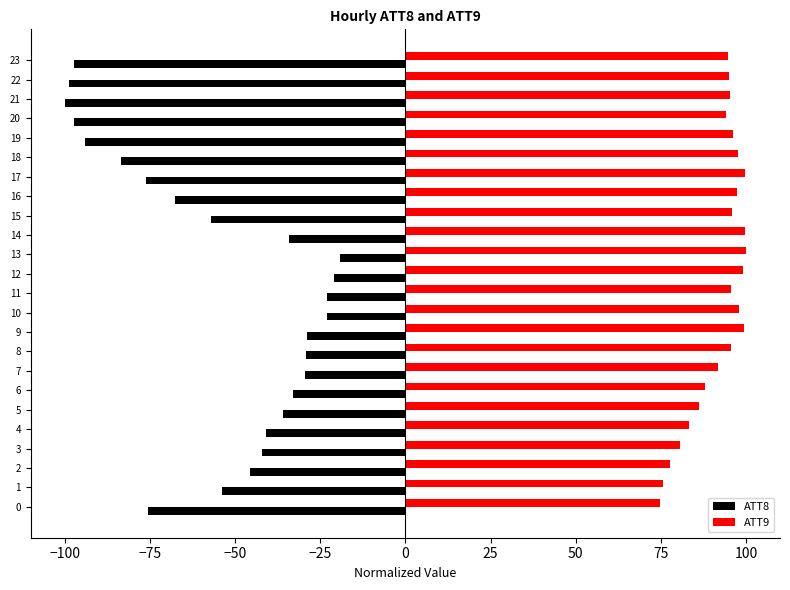

At 10, list the series in order from smallest to largest.

ATT8, ATT9